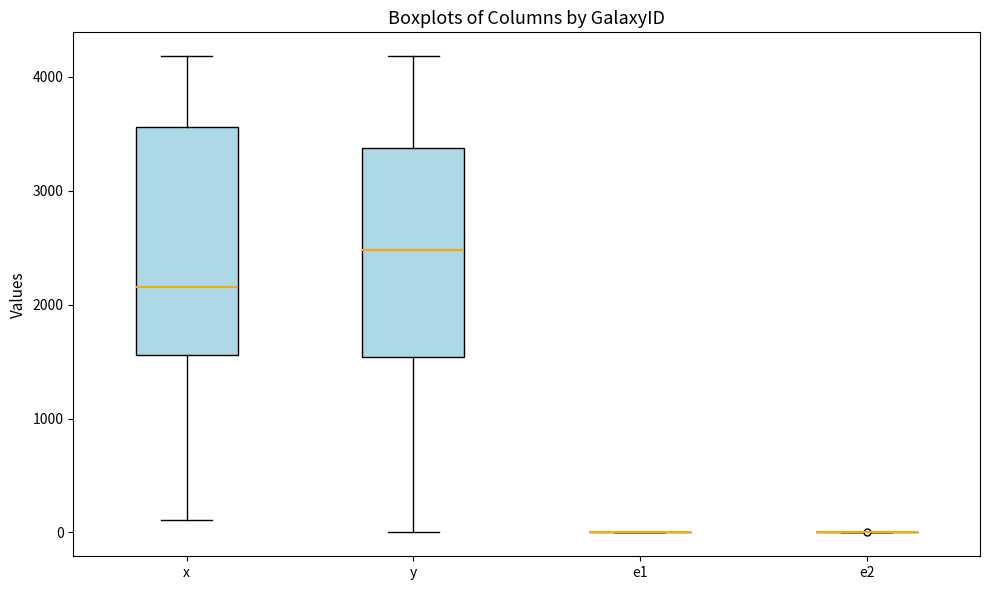

Reading left to right, read every box against the y-axis: the position of its median line, the range the box covers, and the ends of its whiskers. The values are not printed on the chart, so give them approximately, as read against the axis.

x: median 2200, box 1600 to 3600, whiskers 100 to 4200
y: median 2500, box 1500 to 3400, whiskers 0 to 4200
e1: box collapsed to a line at 0, whiskers 0 to 0
e2: box collapsed to a line at 0, whiskers 0 to 0